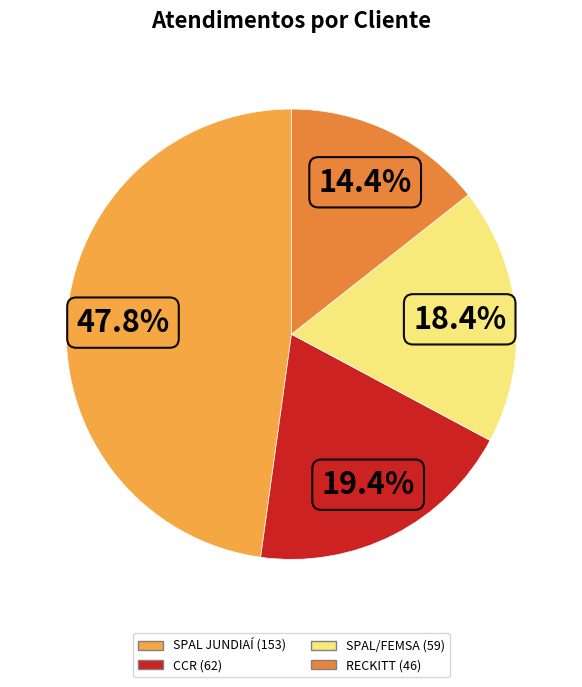

Is there a majority slice in this chart?

No